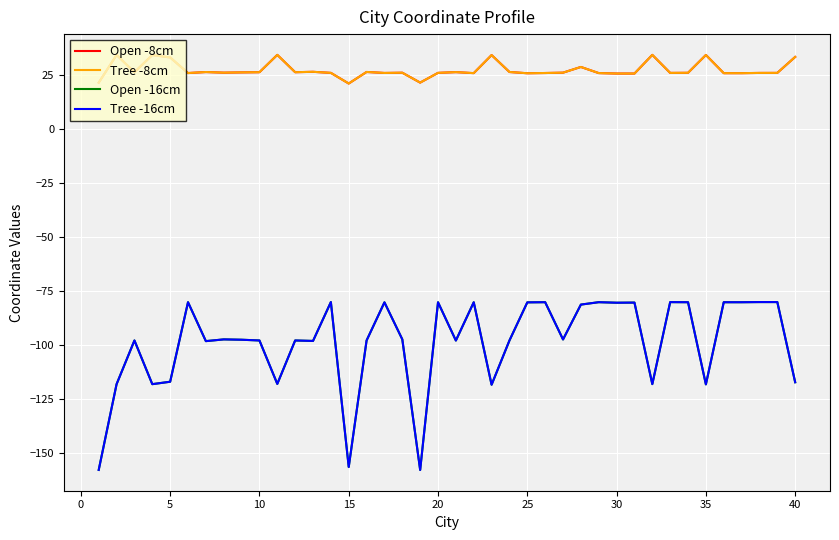

Does the chart have visible grid lines?

Yes